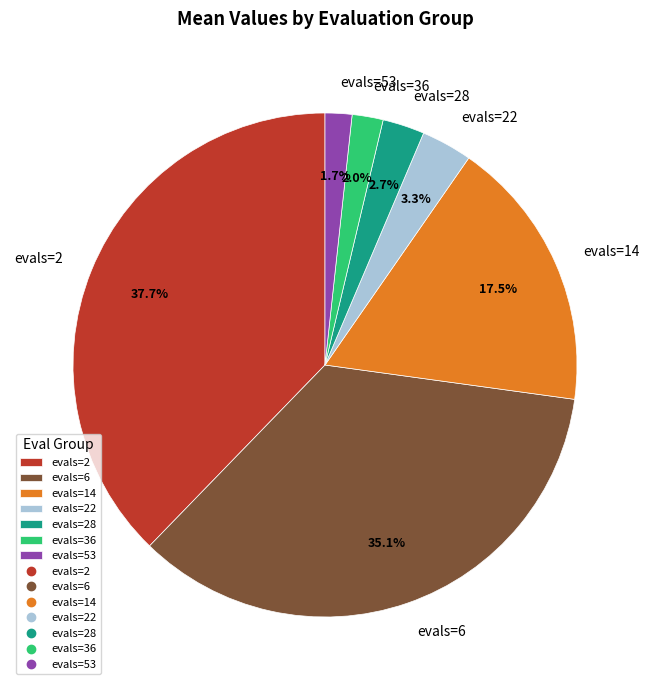

To the nearest percent, what portion does evals=6 represent?

35%